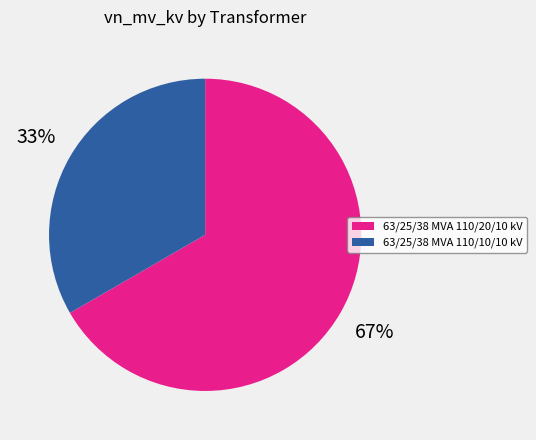

Is the sum of 63/25/38 MVA 110/10/10 kV and 63/25/38 MVA 110/20/10 kV greater than half?

Yes